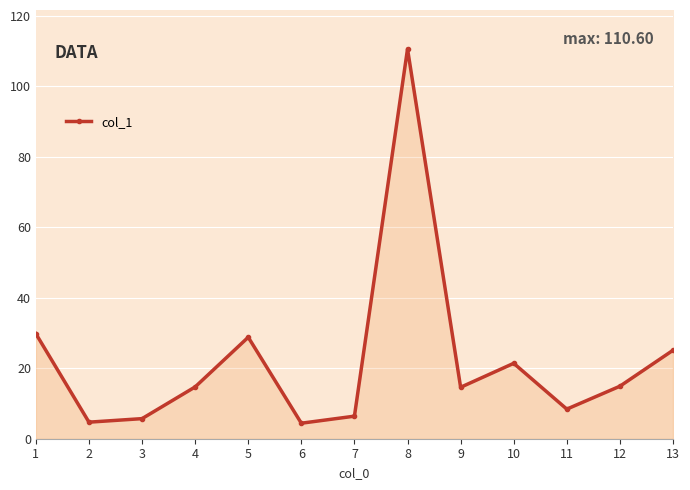

Rank the categories by value from highest to lowest.

8, 1, 5, 13, 10, 12, 4, 9, 11, 7, 3, 2, 6